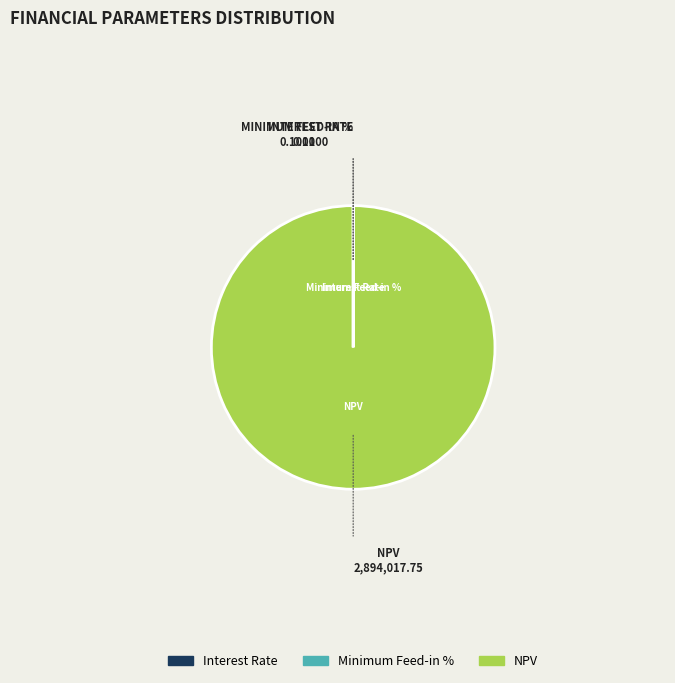

Which category has the biggest portion of the pie?

NPV